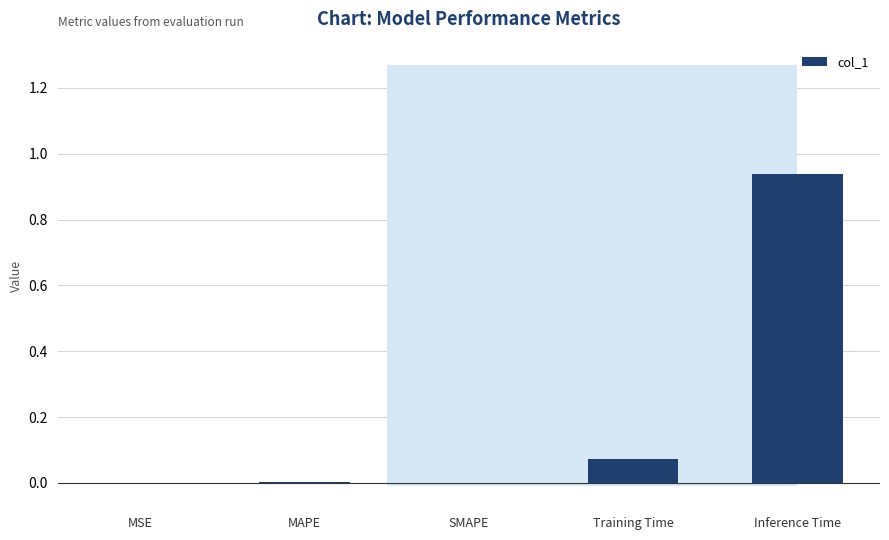

True or false: the data shows 0.0 at MAPE.

True